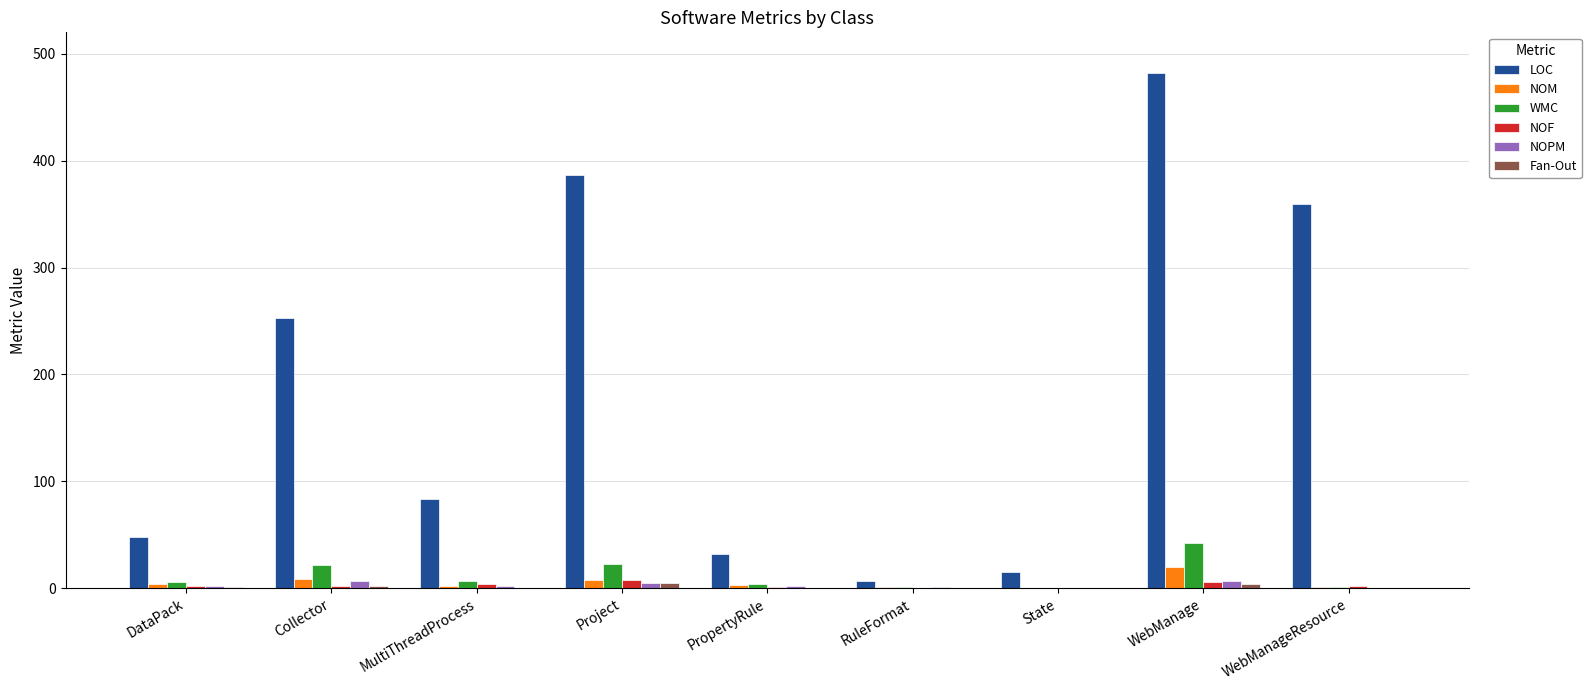

Is it true that NOF equals 4 at MultiThreadProcess?

True